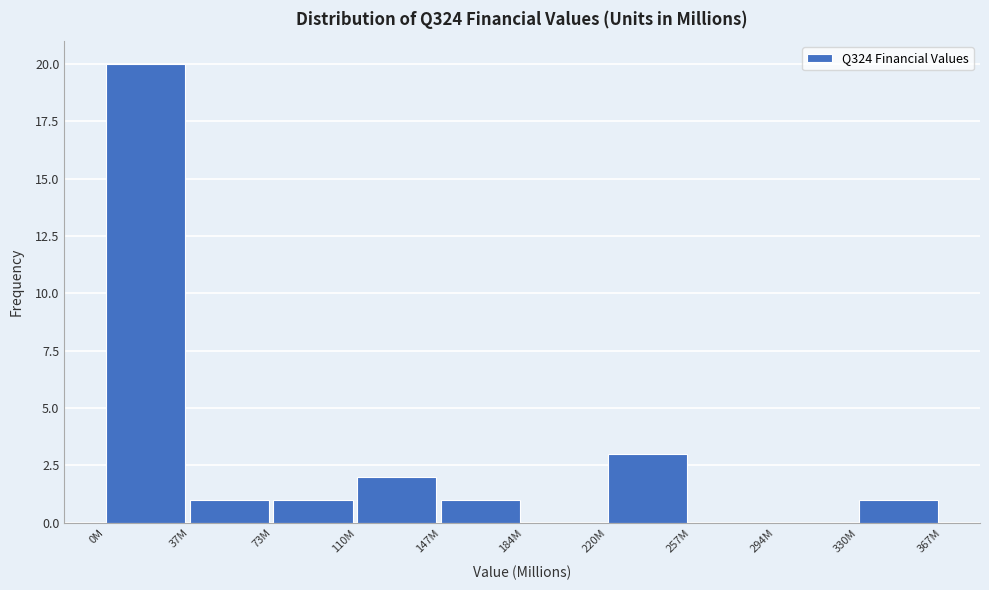

Reading left to right, list all the values displayed in this chart.

0M=20	37M=1	73M=1	110M=2	147M=1	184M=0	220M=3	257M=0	294M=0	330M=1